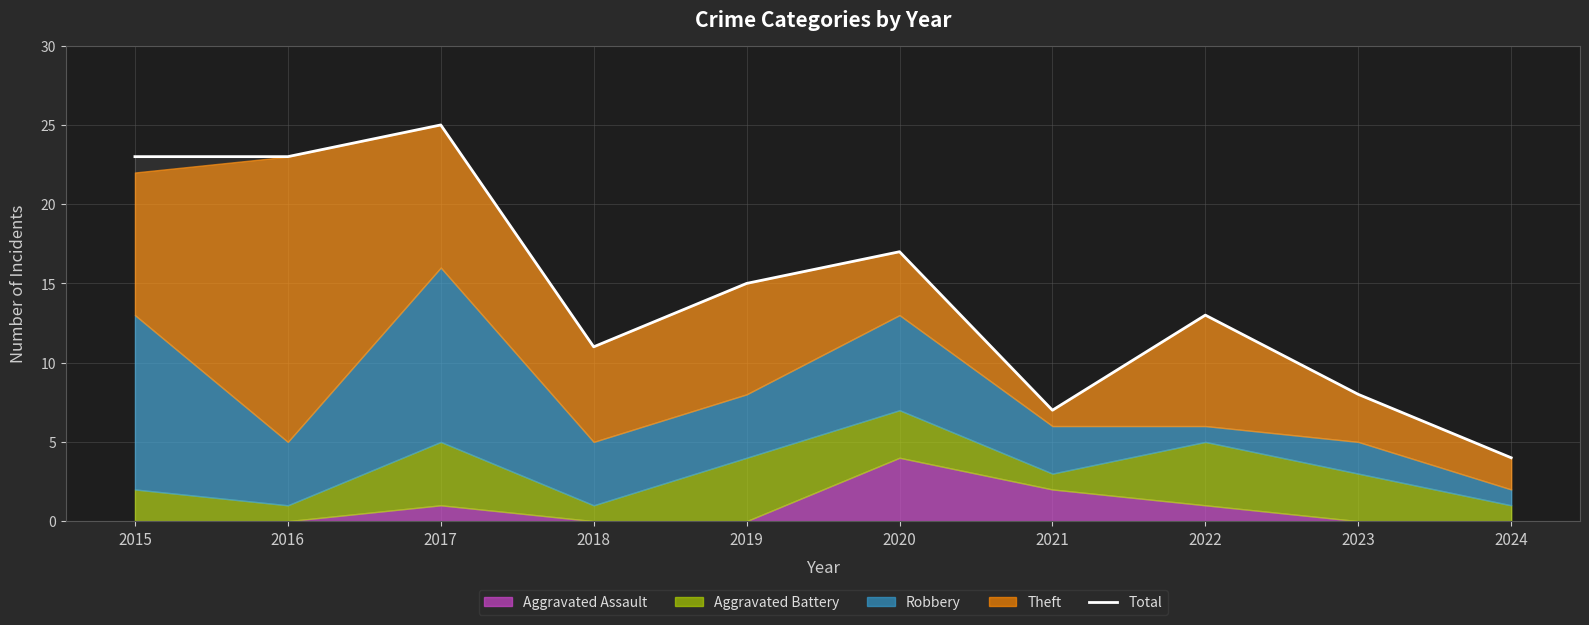

Reading left to right, list all the values displayed in this chart.

2015=23	2016=23	2017=25	2018=11	2019=15	2020=17	2021=7	2022=13	2023=8	2024=4